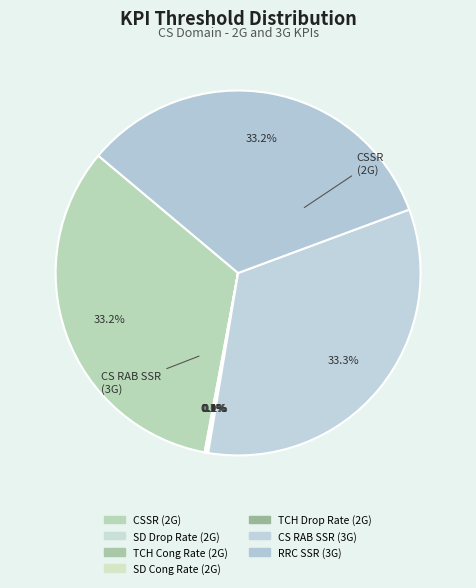

Does RRC SSR (3G) account for over 50% of the chart?

No